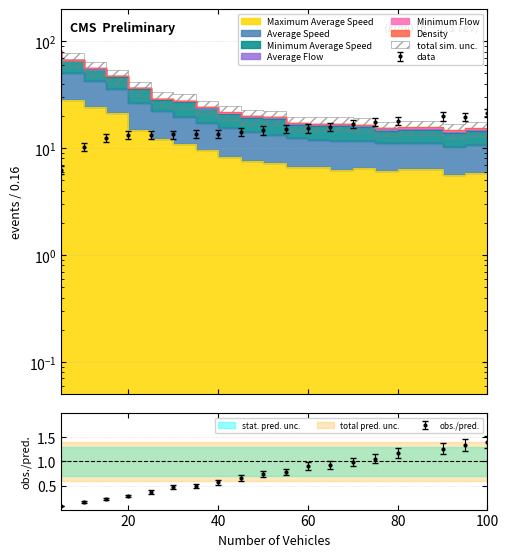

At which label is Density closest to 0?

5